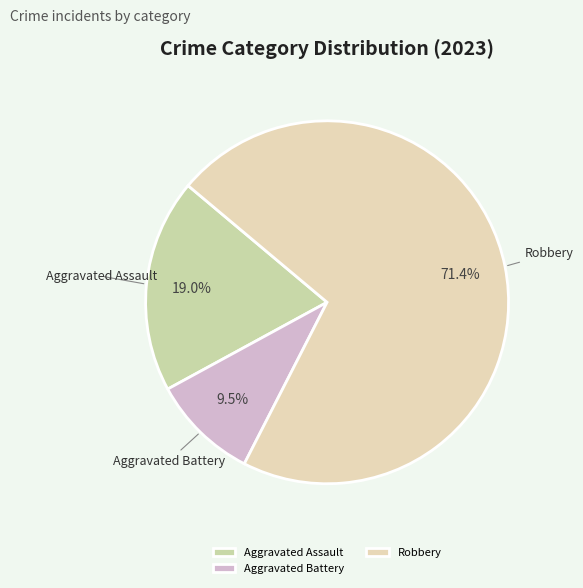

Between Robbery and Aggravated Assault, which is larger?

Robbery